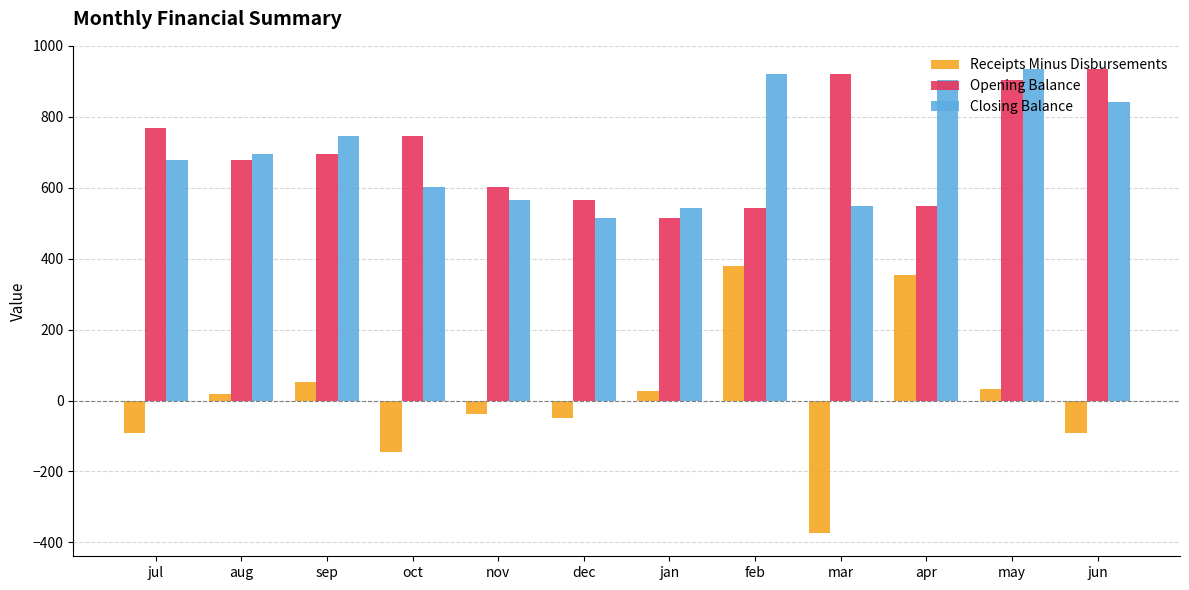

What is the difference between the second highest and minimum values in the Receipts Minus Disbursements series?

728.2